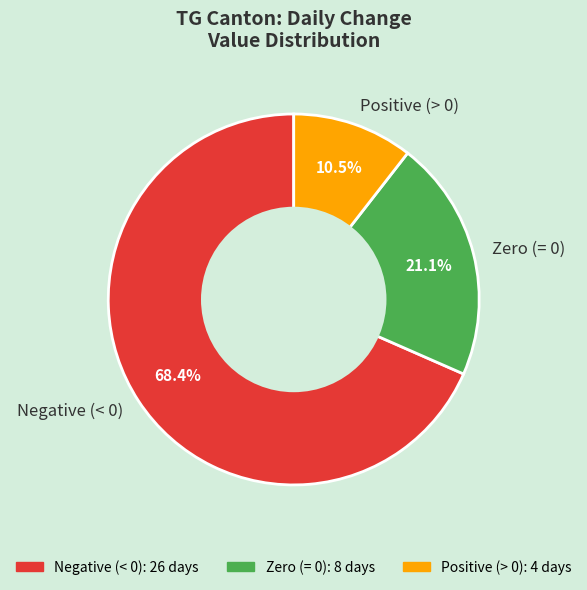

Rank the categories by value from lowest to highest.

Positive (> 0), Zero (= 0), Negative (< 0)